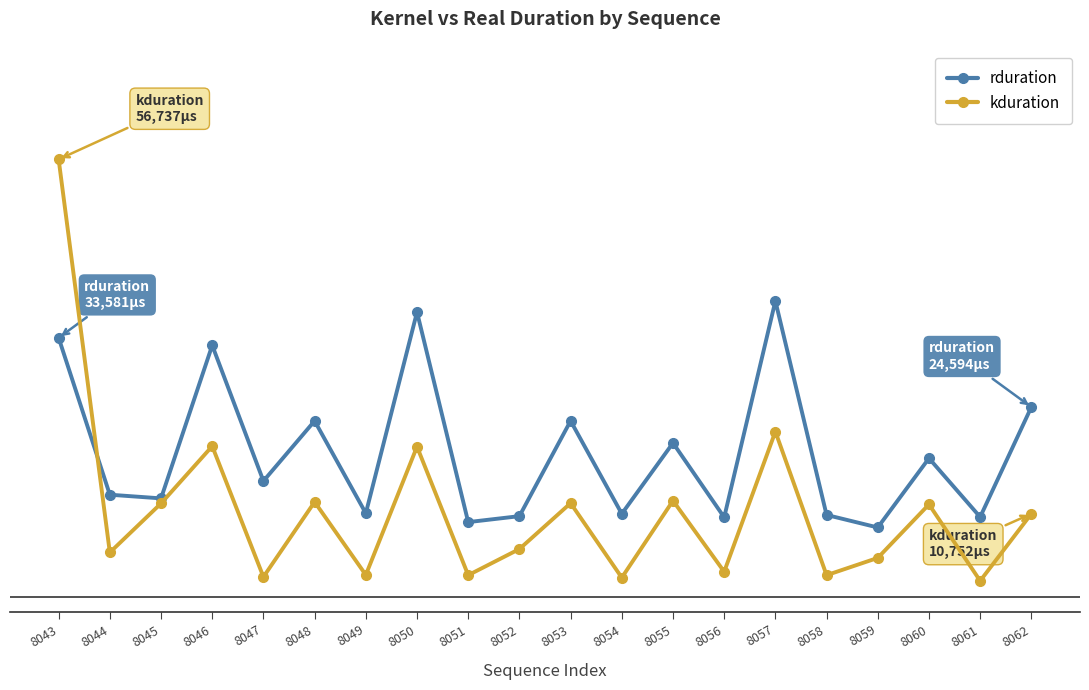

What is the value of the kduration point at the 15th from the left?

21408